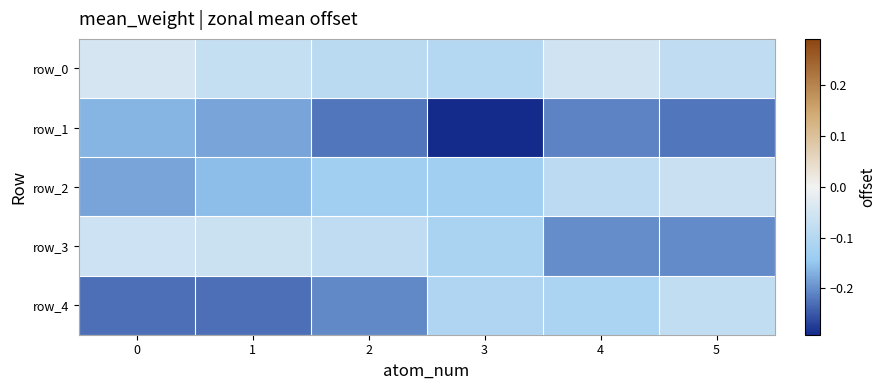

What is the minimum value for row_4?

-0.2